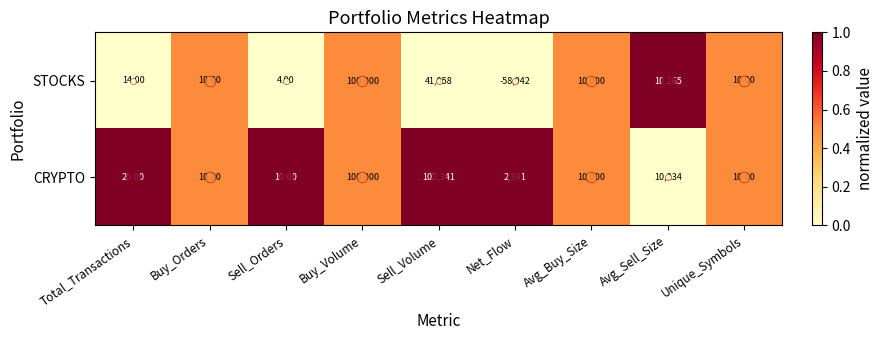

How many distinct data groups are displayed?

2